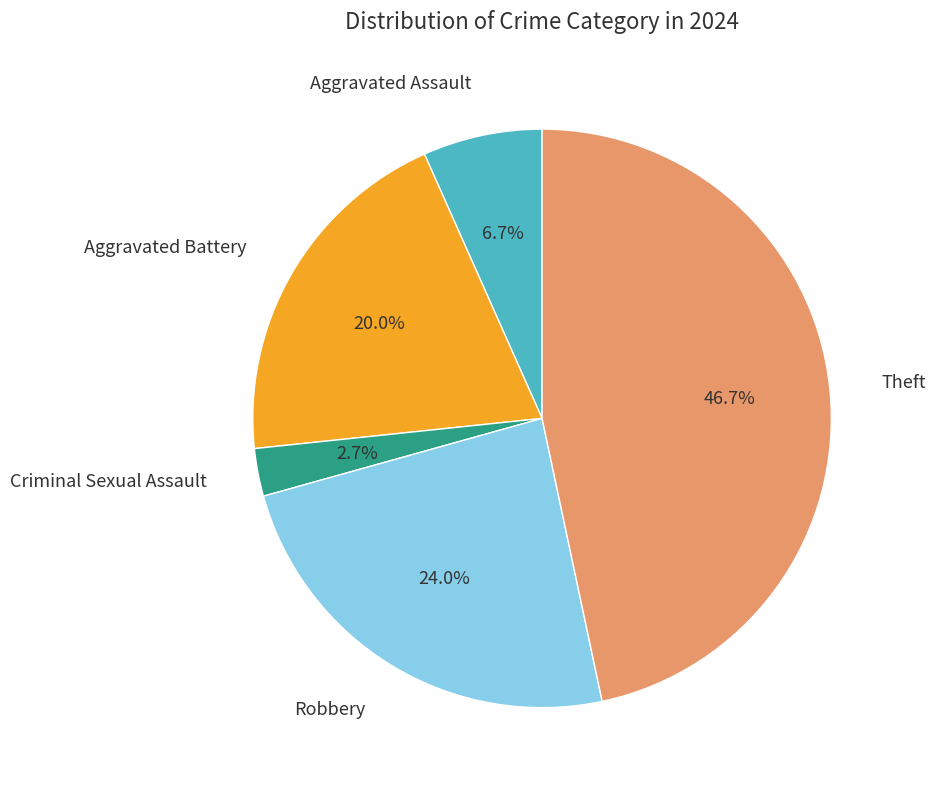

Does any single category account for the majority?

No